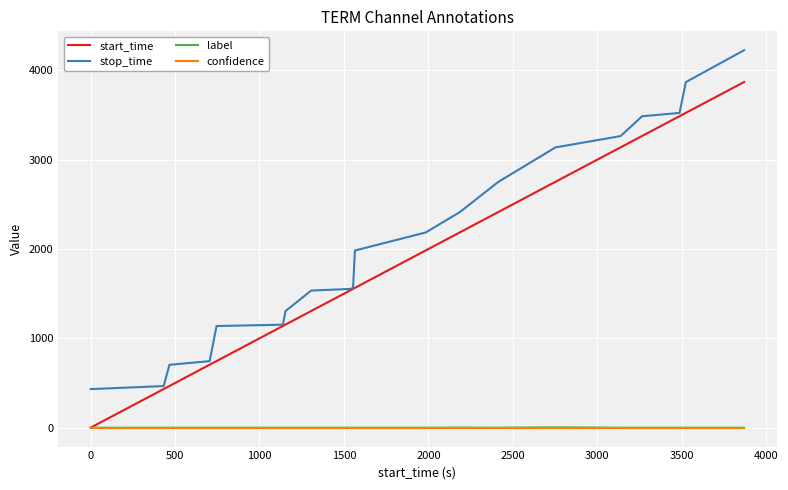

True or false: confidence and stop_time intersect in this chart.

False